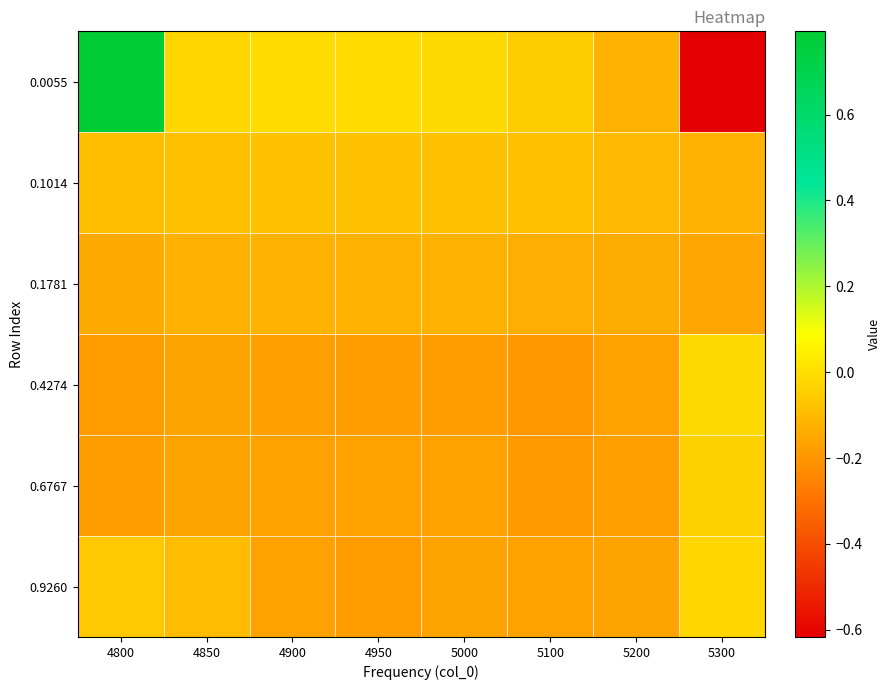

What is the difference between the highest and lowest values at 4900?

0.2